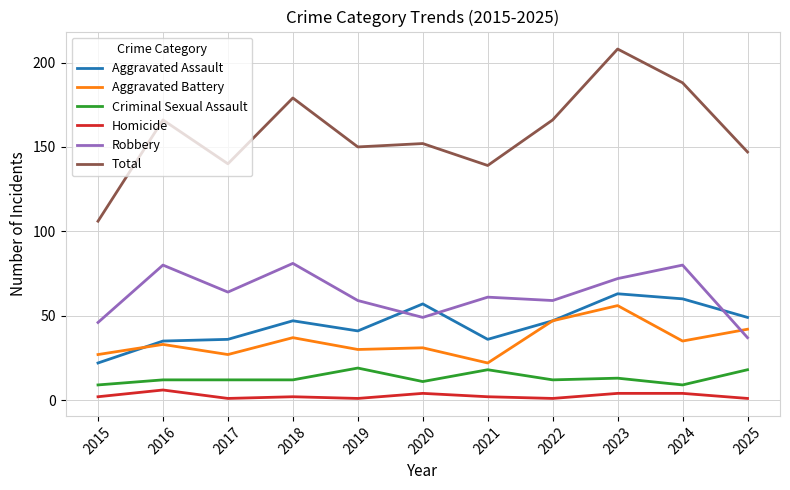

At which category does the chart reach its peak across all series?

2023